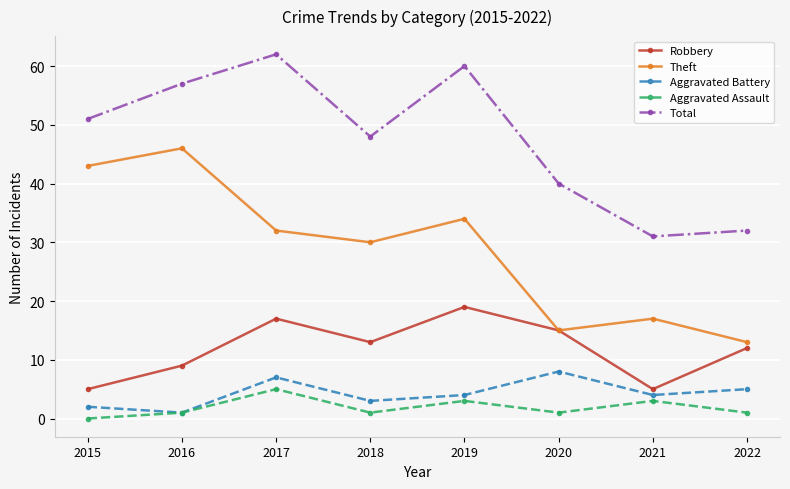

Reading right to left, transcribe all the data shown in this chart.

Robbery: 2022=12	2021=5	2020=15	2019=19	2018=13	2017=17	2016=9	2015=5
Theft: 2022=13	2021=17	2020=15	2019=34	2018=30	2017=32	2016=46	2015=43
Aggravated Battery: 2022=5	2021=4	2020=8	2019=4	2018=3	2017=7	2016=1	2015=2
Aggravated Assault: 2022=1	2021=3	2020=1	2019=3	2018=1	2017=5	2016=1	2015=0
Total: 2022=32	2021=31	2020=40	2019=60	2018=48	2017=62	2016=57	2015=51